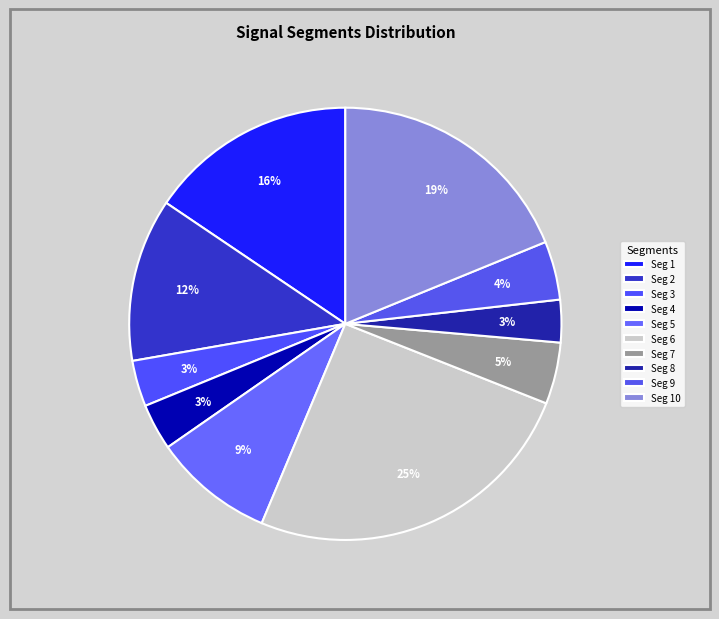

How many slices are in this pie chart?

10